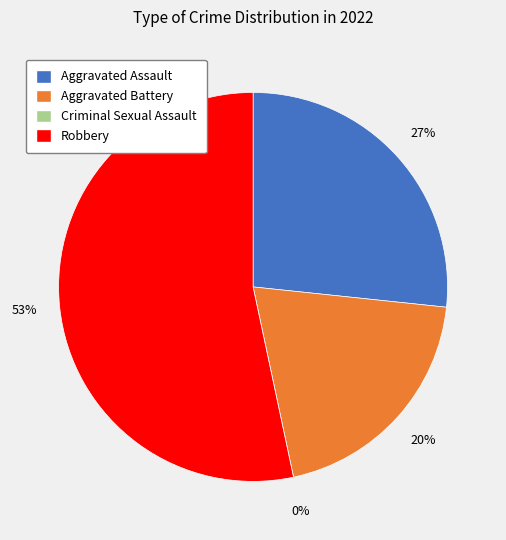

Between Criminal Sexual Assault and Aggravated Battery, which is larger?

Aggravated Battery